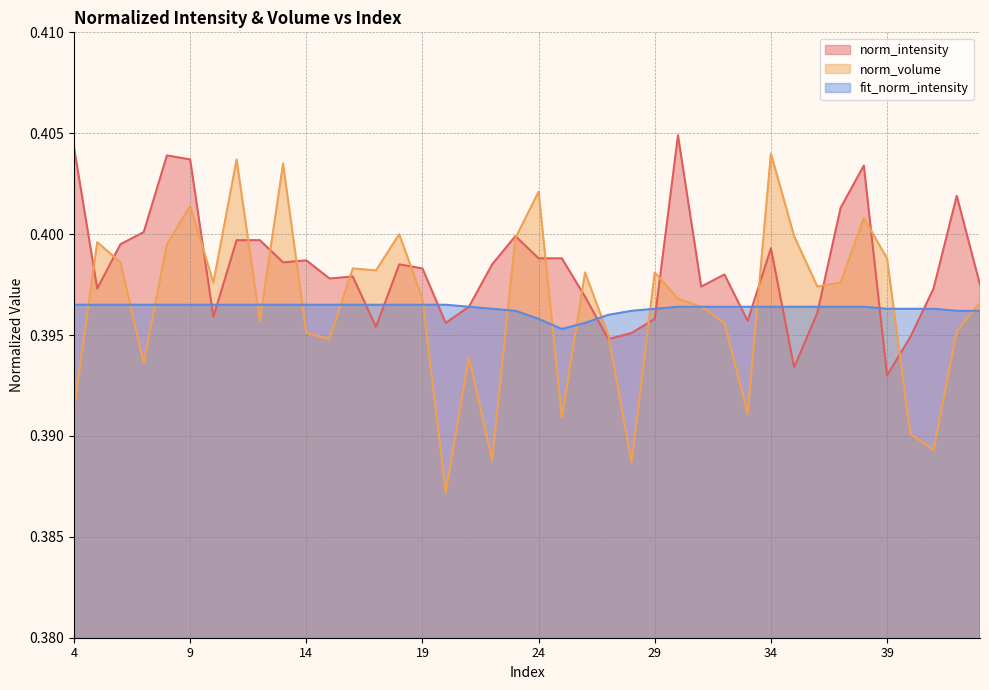

Reading left to right, what are all the values shown in this chart?

norm_intensity: 4=0.4	5=0.4	6=0.4	7=0.4	8=0.4	9=0.4	10=0.4	11=0.4	12=0.4	13=0.4	14=0.4	15=0.4	16=0.4	17=0.4	18=0.4	19=0.4	20=0.4	21=0.4	22=0.4	23=0.4	24=0.4	25=0.4	26=0.4	27=0.4	28=0.4	29=0.4	30=0.4	31=0.4	32=0.4	33=0.4	34=0.4	35=0.4	36=0.4	37=0.4	38=0.4	39=0.4	40=0.4	41=0.4	42=0.4	43=0.4
norm_volume: 4=0.4	5=0.4	6=0.4	7=0.4	8=0.4	9=0.4	10=0.4	11=0.4	12=0.4	13=0.4	14=0.4	15=0.4	16=0.4	17=0.4	18=0.4	19=0.4	20=0.4	21=0.4	22=0.4	23=0.4	24=0.4	25=0.4	26=0.4	27=0.4	28=0.4	29=0.4	30=0.4	31=0.4	32=0.4	33=0.4	34=0.4	35=0.4	36=0.4	37=0.4	38=0.4	39=0.4	40=0.4	41=0.4	42=0.4	43=0.4
fit_norm_intensity: 4=0.4	5=0.4	6=0.4	7=0.4	8=0.4	9=0.4	10=0.4	11=0.4	12=0.4	13=0.4	14=0.4	15=0.4	16=0.4	17=0.4	18=0.4	19=0.4	20=0.4	21=0.4	22=0.4	23=0.4	24=0.4	25=0.4	26=0.4	27=0.4	28=0.4	29=0.4	30=0.4	31=0.4	32=0.4	33=0.4	34=0.4	35=0.4	36=0.4	37=0.4	38=0.4	39=0.4	40=0.4	41=0.4	42=0.4	43=0.4